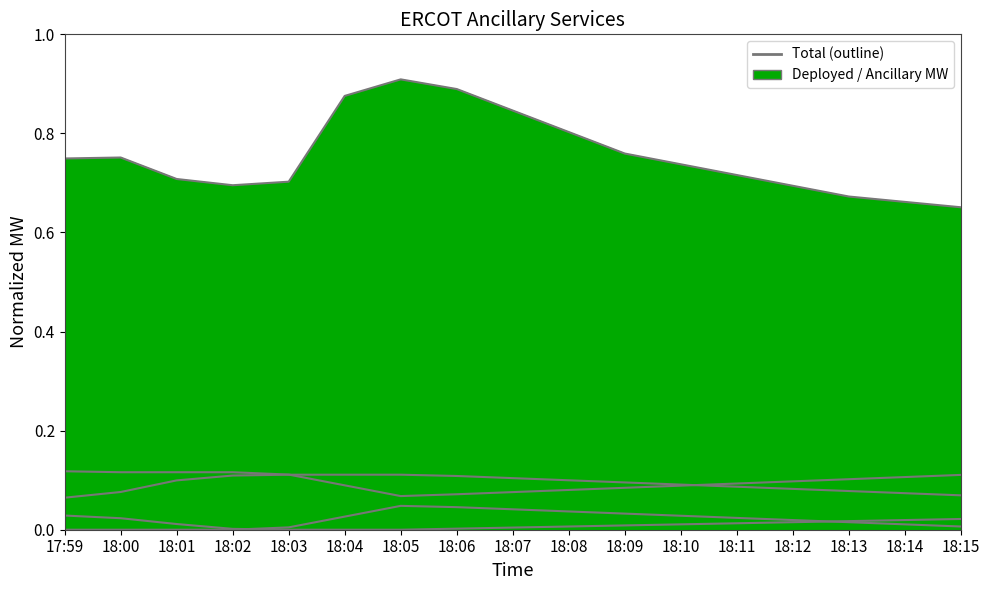

True or false: REG-UP-Undeployed outline and REG-DOWN-Deployed outline cross at least once.

False